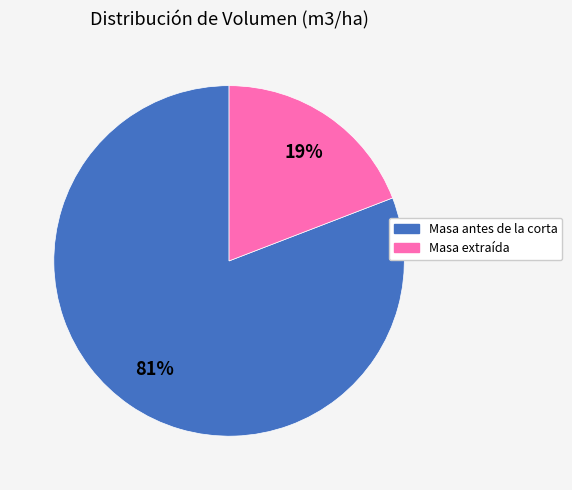

How many segments does this pie chart have?

2